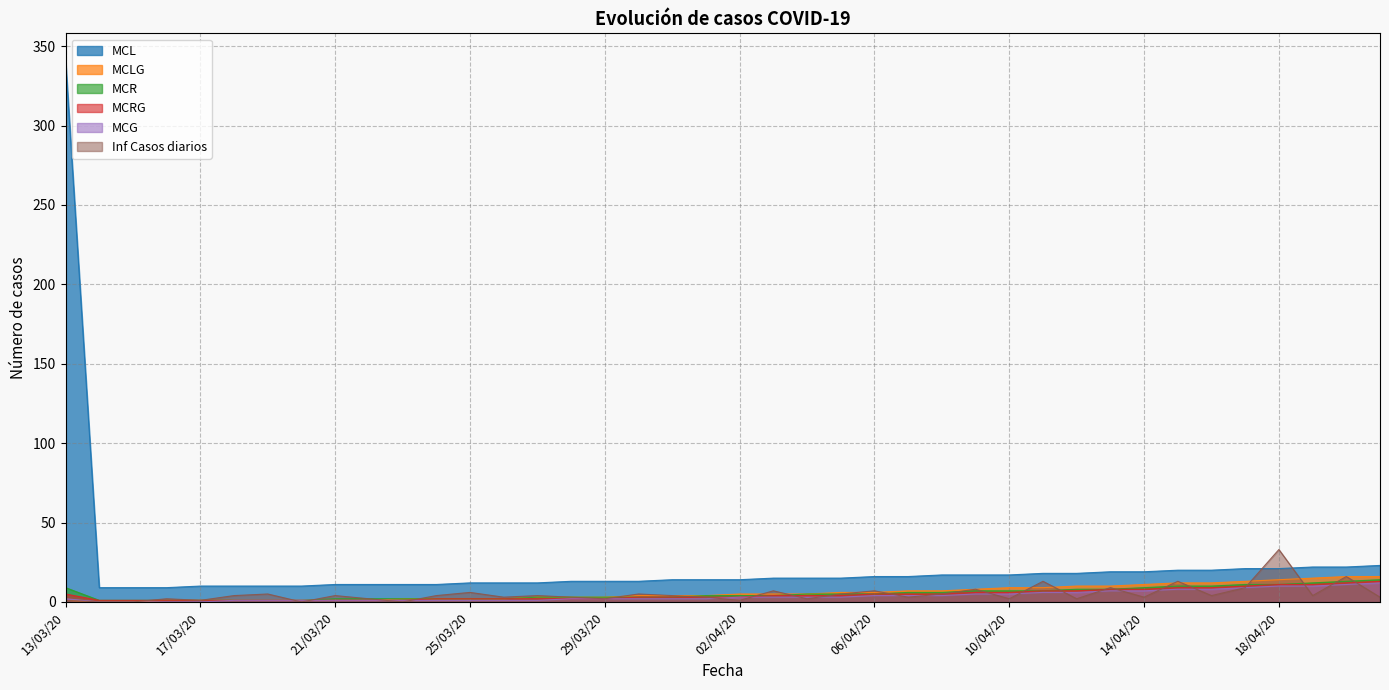

True or false: MCL and MCRG intersect in this chart.

False